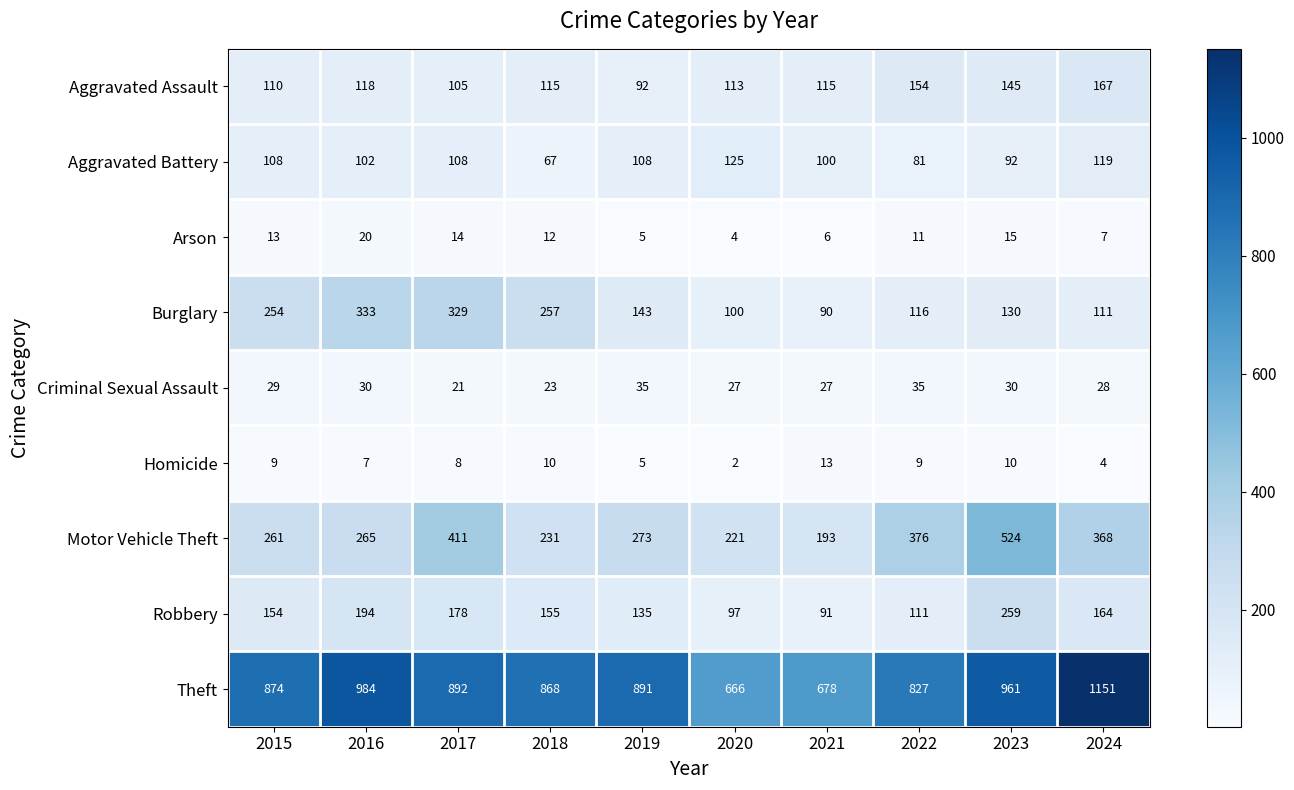

What is the difference between the maximum and minimum values in the Aggravated Assault series?

75